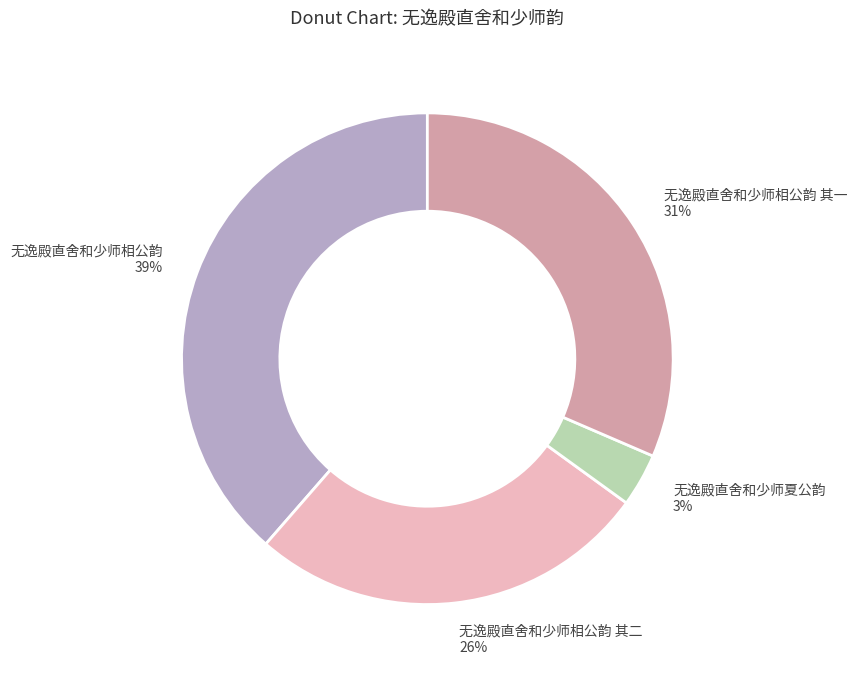

Which slice is the largest?

无逸殿直舍和少师相公韵